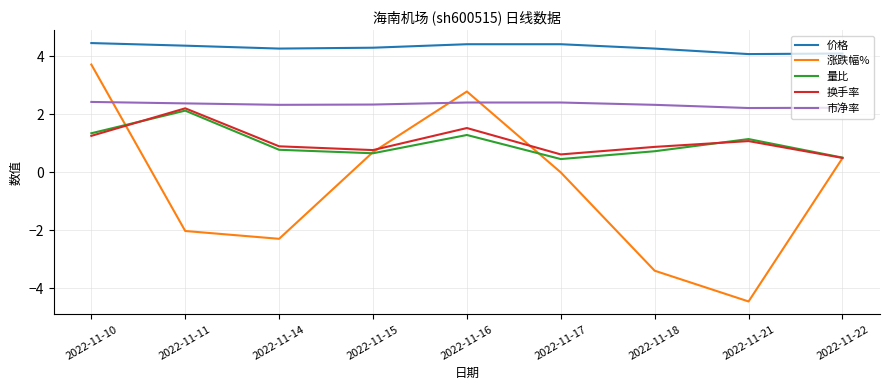

Does the chart have visible grid lines?

Yes